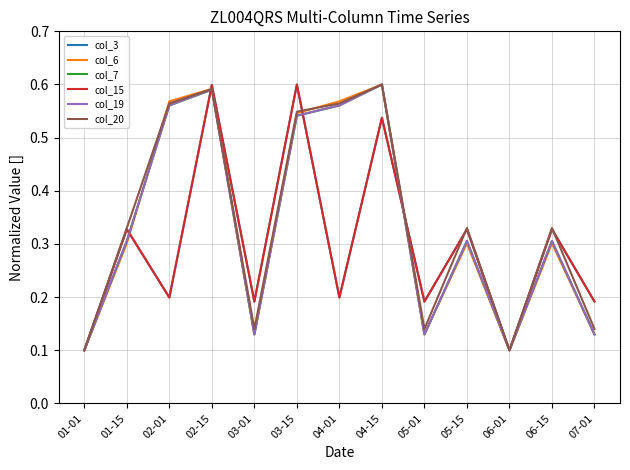

Does the chart display data point markers on the line(s)?

No